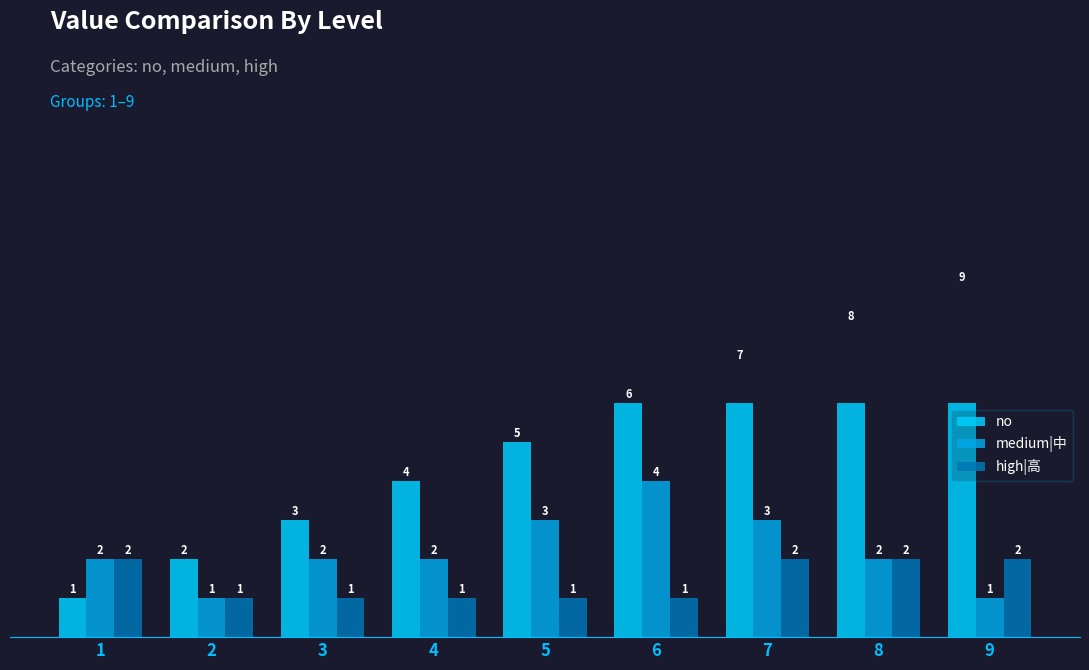

At how many categories does at least one series exceed 2?

7